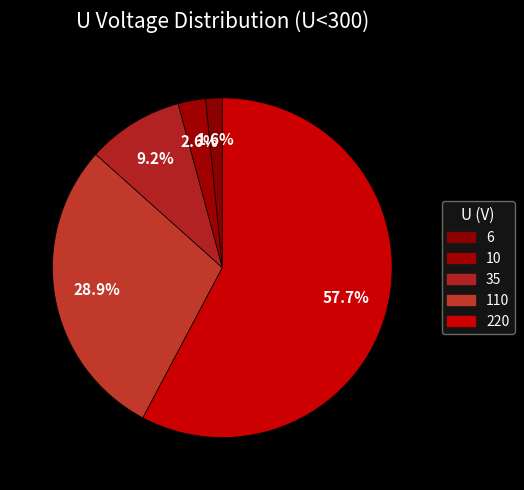

Is it true that 6 is 2% of the pie?

True